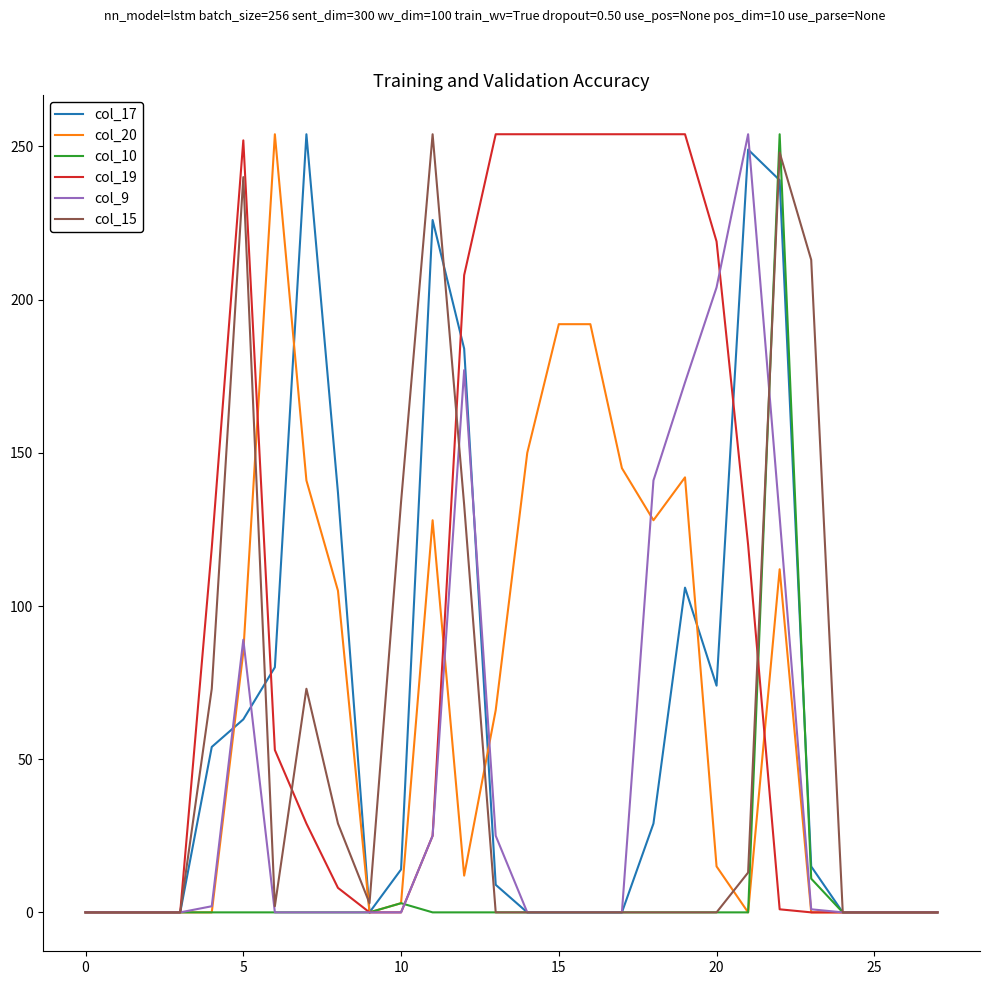

What is the greatest value displayed?

254